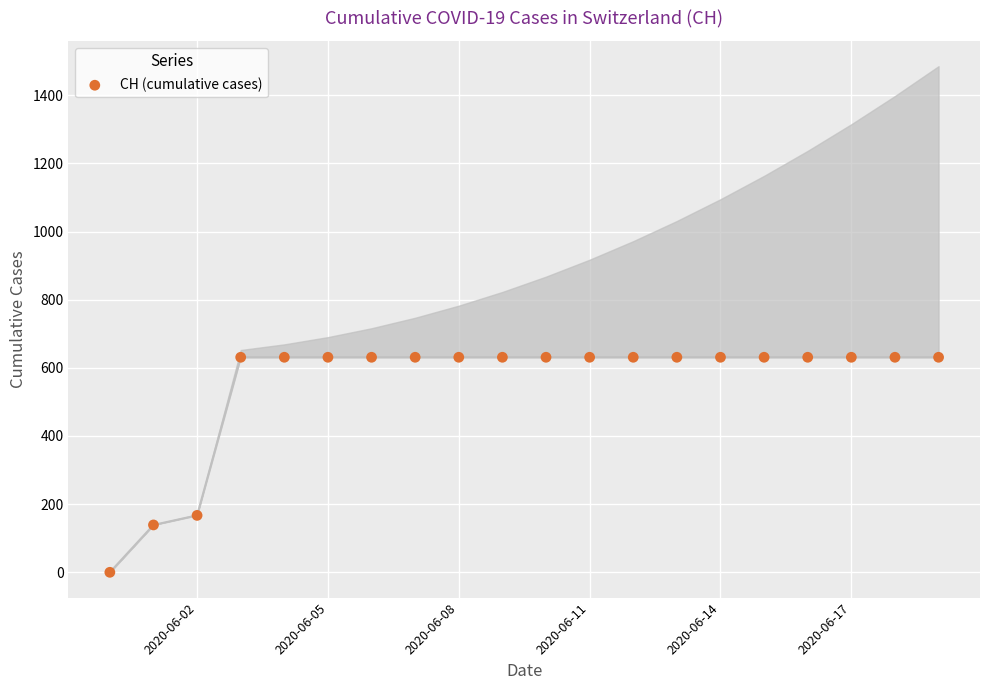

What Y value in the scatter plot is closest to 315?

167